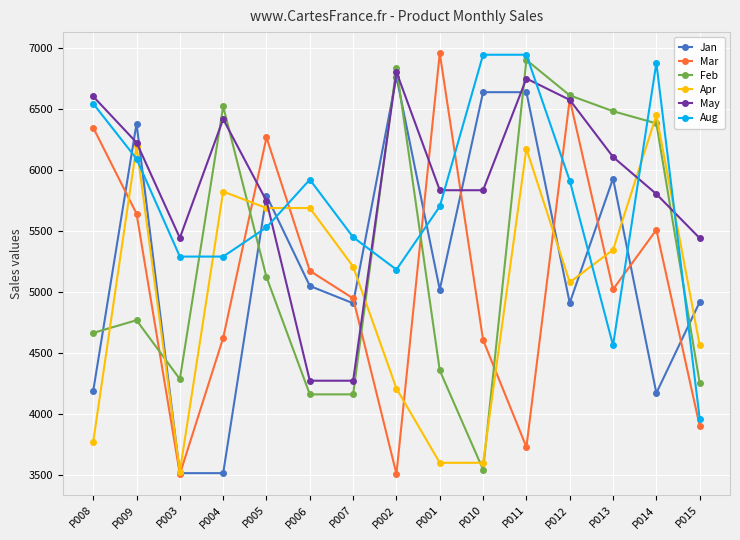

What is the label of the 5th point from the right?

P011